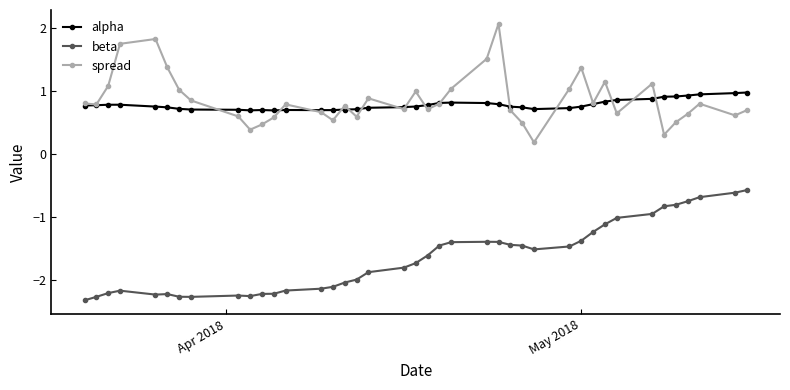

What is the sum of all beta values?

-65.7